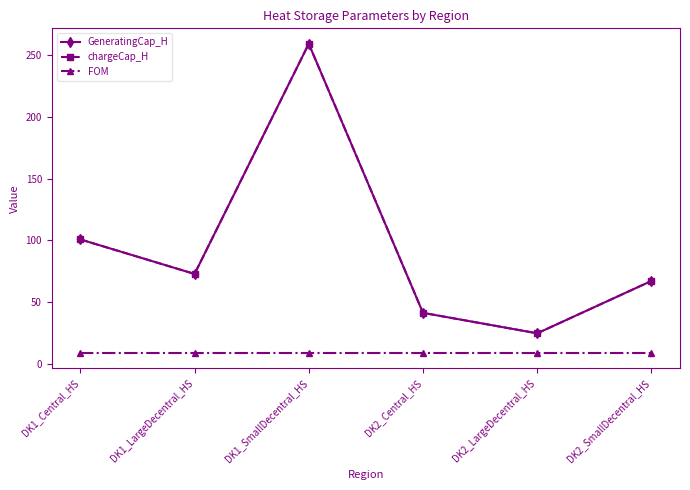

Is this an area chart (filled region under the line)?

No